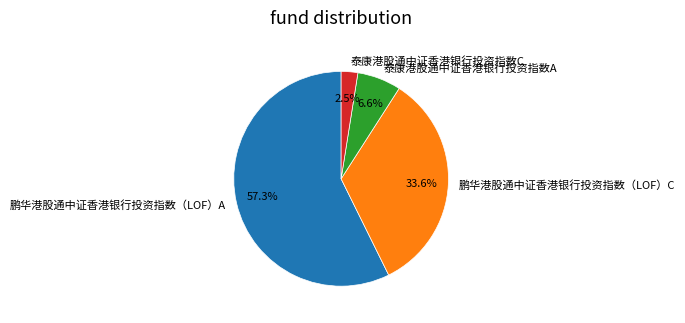

How many slices are in this pie chart?

4